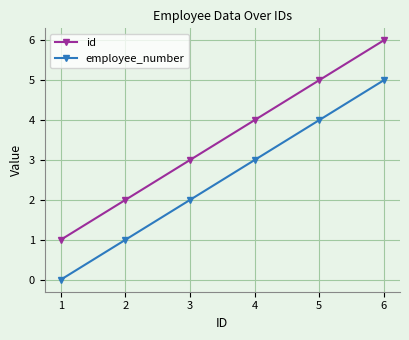

What is the difference between the maximum and minimum values in the employee_number series?

5